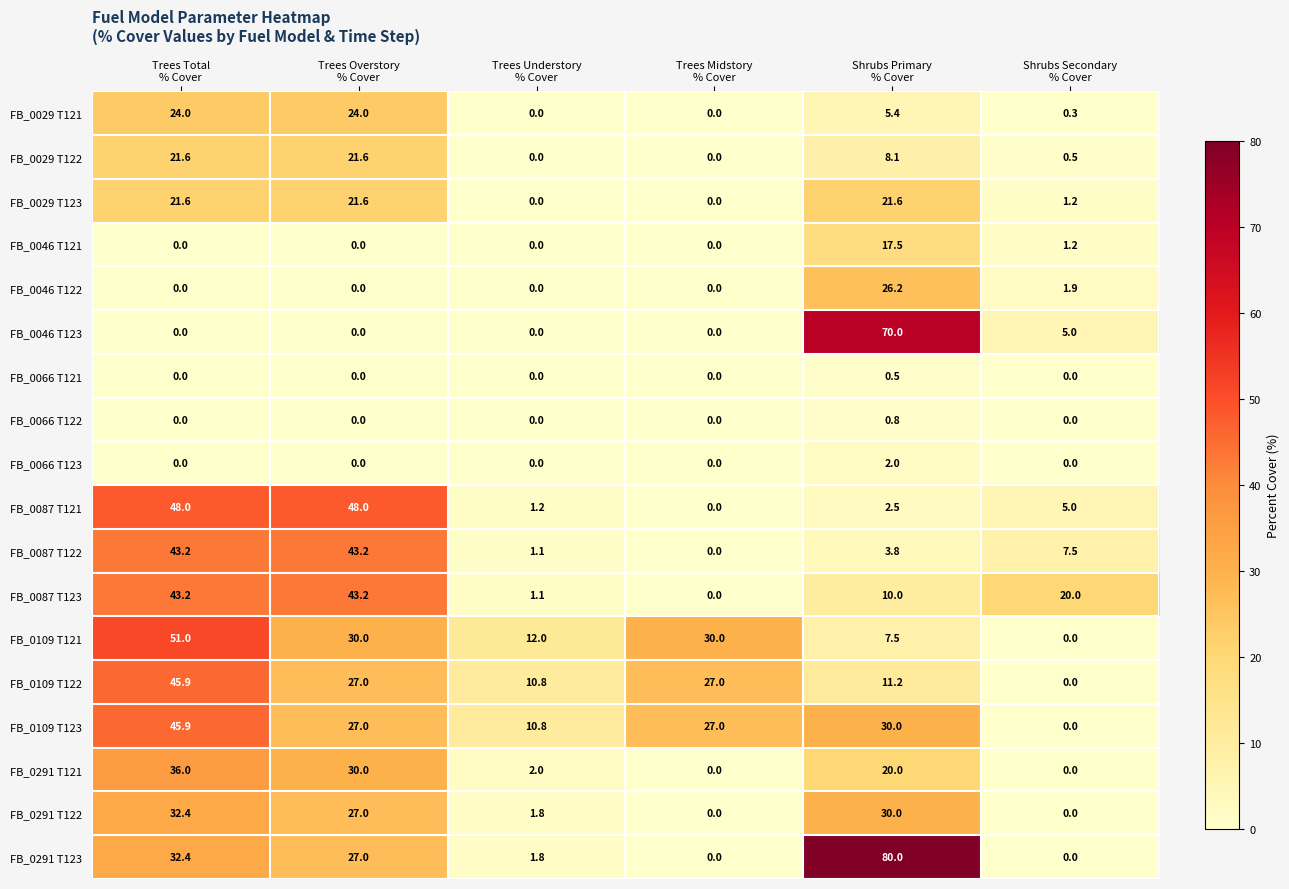

What is the average value of the FB_0087 T123 series?

19.6